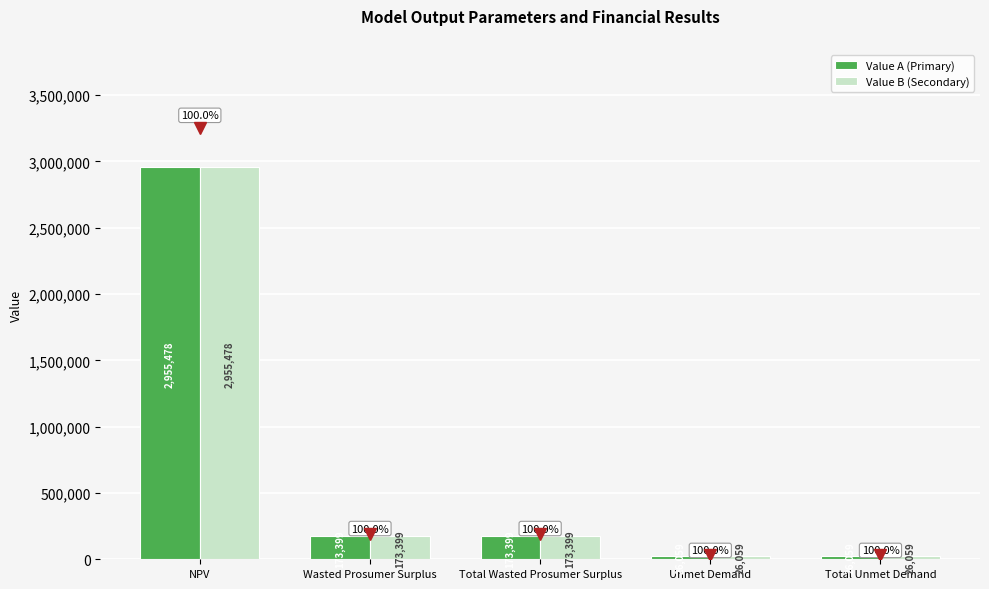

What is the label of the 3rd bar from the left?

Total Wasted Prosumer Surplus